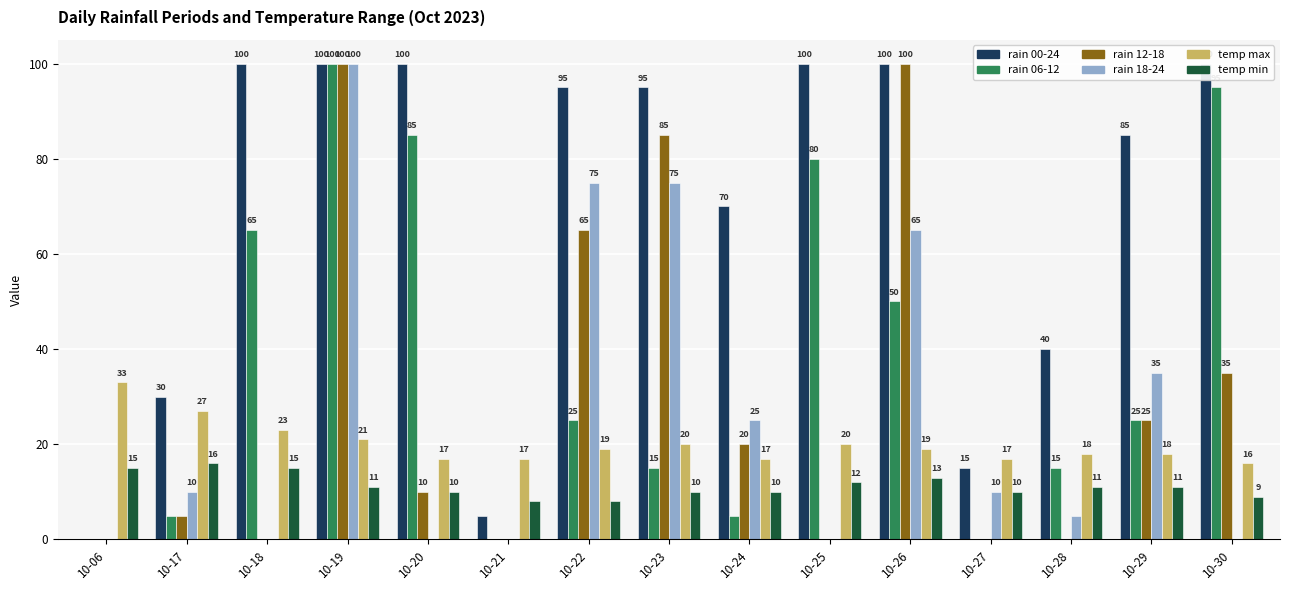

Which has a higher value, 10-17 or 10-19?

10-19